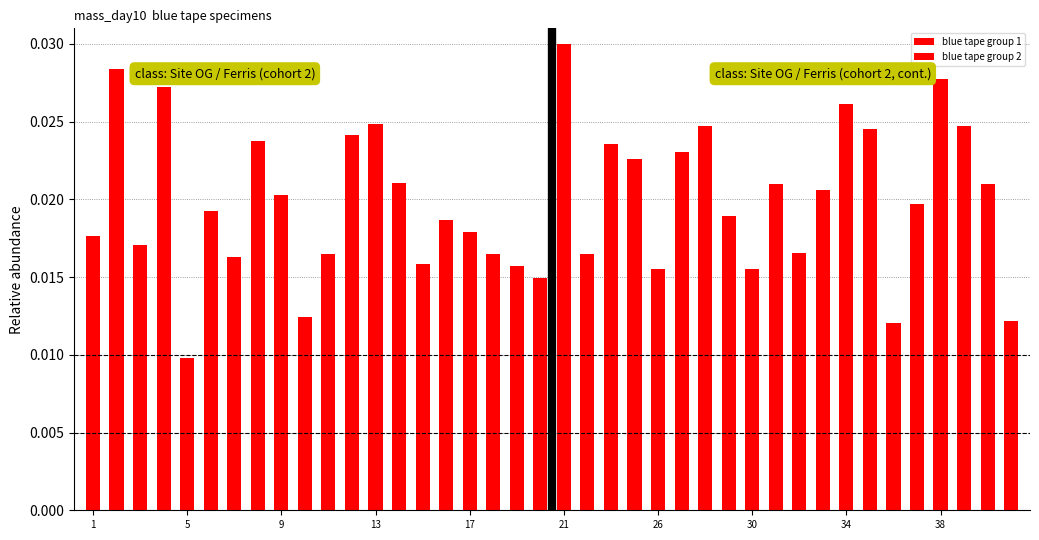

Count the number of data series in this chart.

2